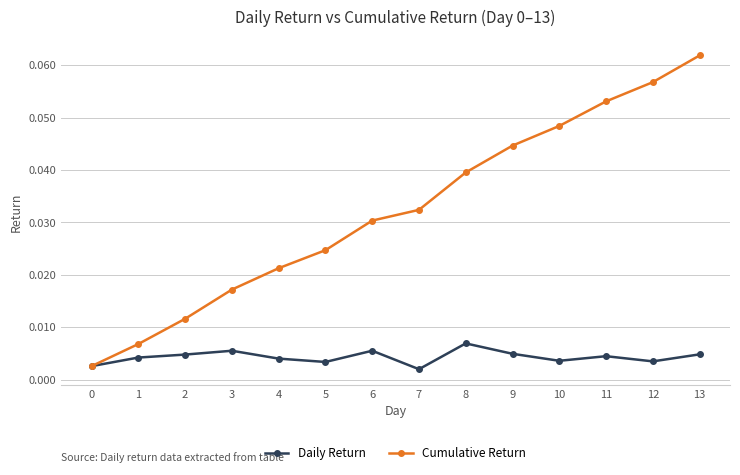

True or false: Cumulative Return has more than 0 points higher than both neighbors.

False